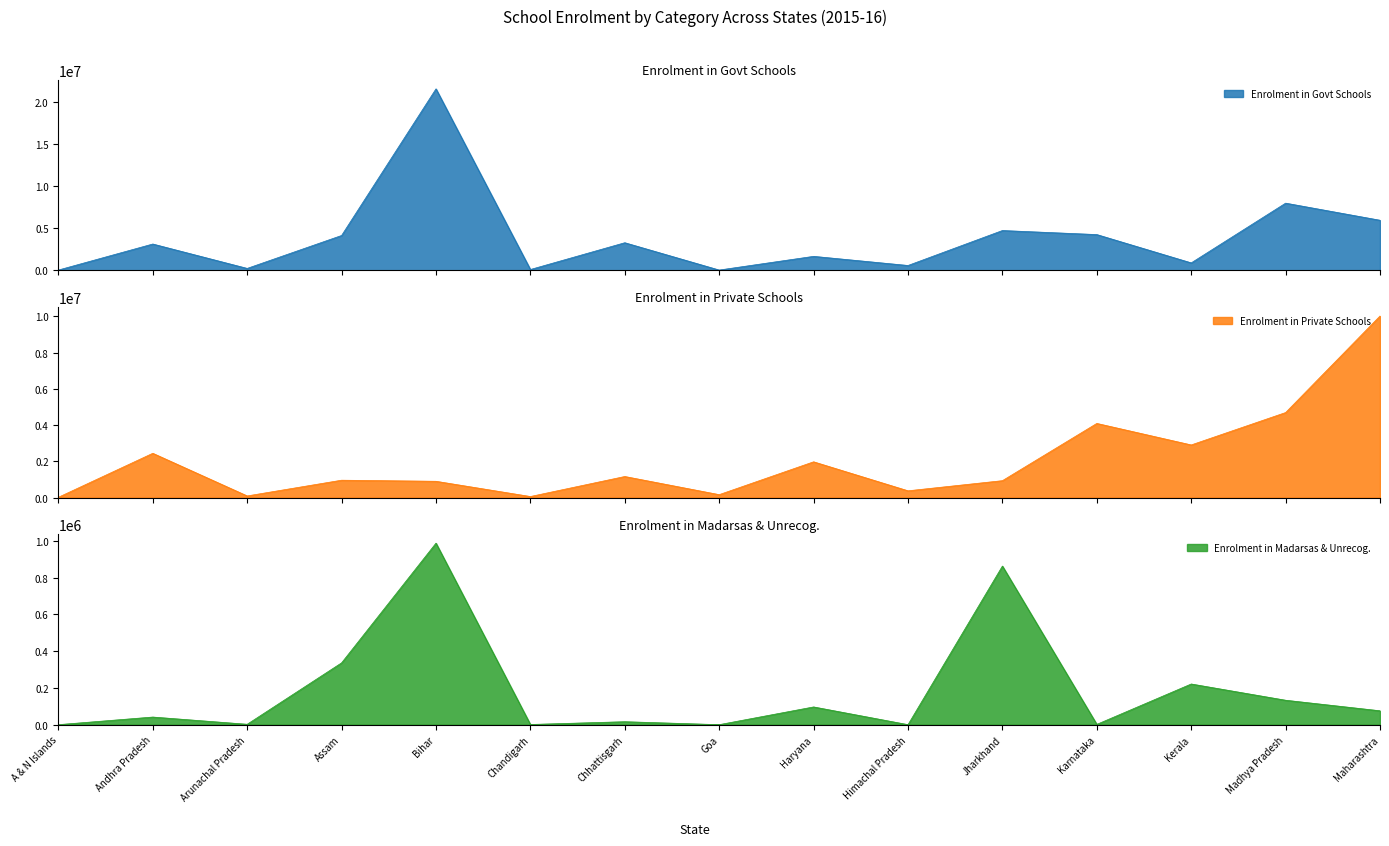

Rank the series by their average value, from highest to lowest.

Enrolment in Govt Schools, Enrolment in Private Schools, Enrolment in Madarsas & Unrecog.